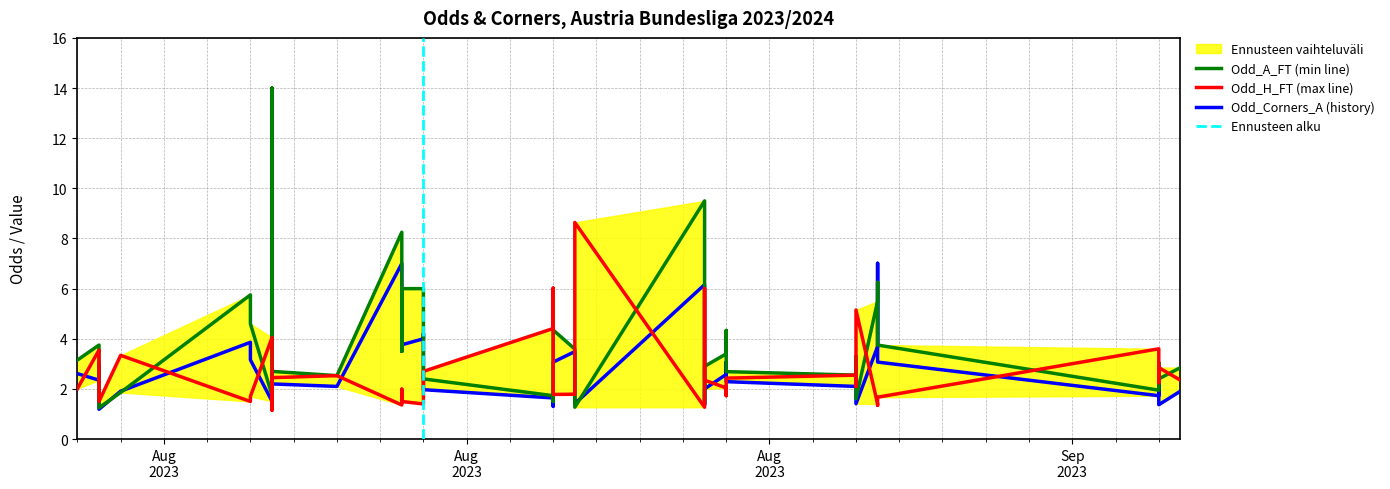

Which series has the largest total across all categories?

Odd_A_FT